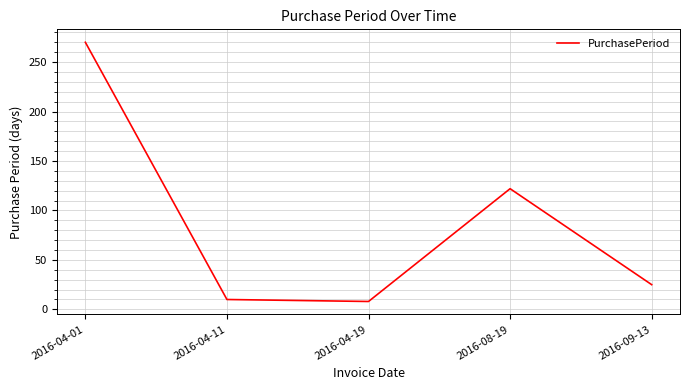

Which category has the highest value across all series?

2016-04-01